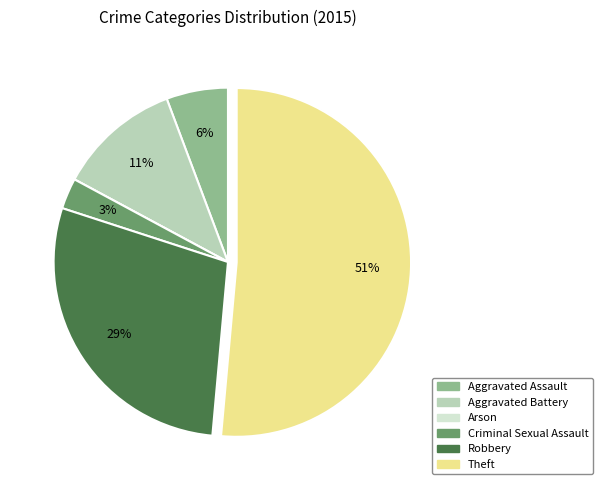

To the nearest percent, what portion does Aggravated Assault represent?

6%